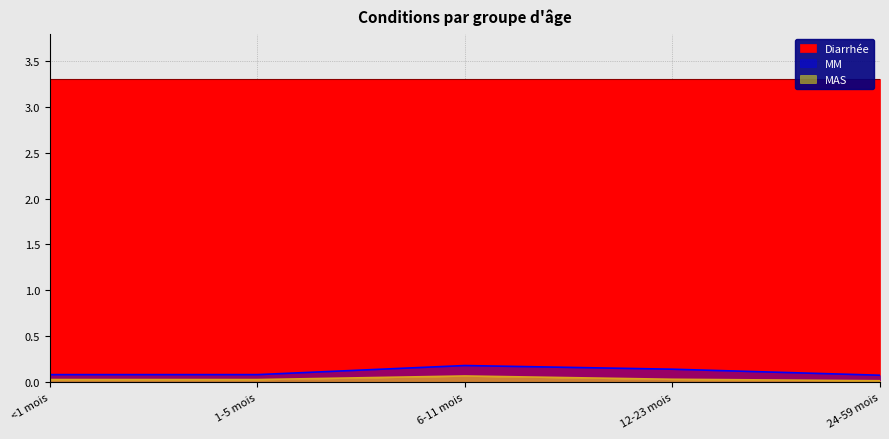

Is it true that MAS equals 0.0 at <1 mois?

False